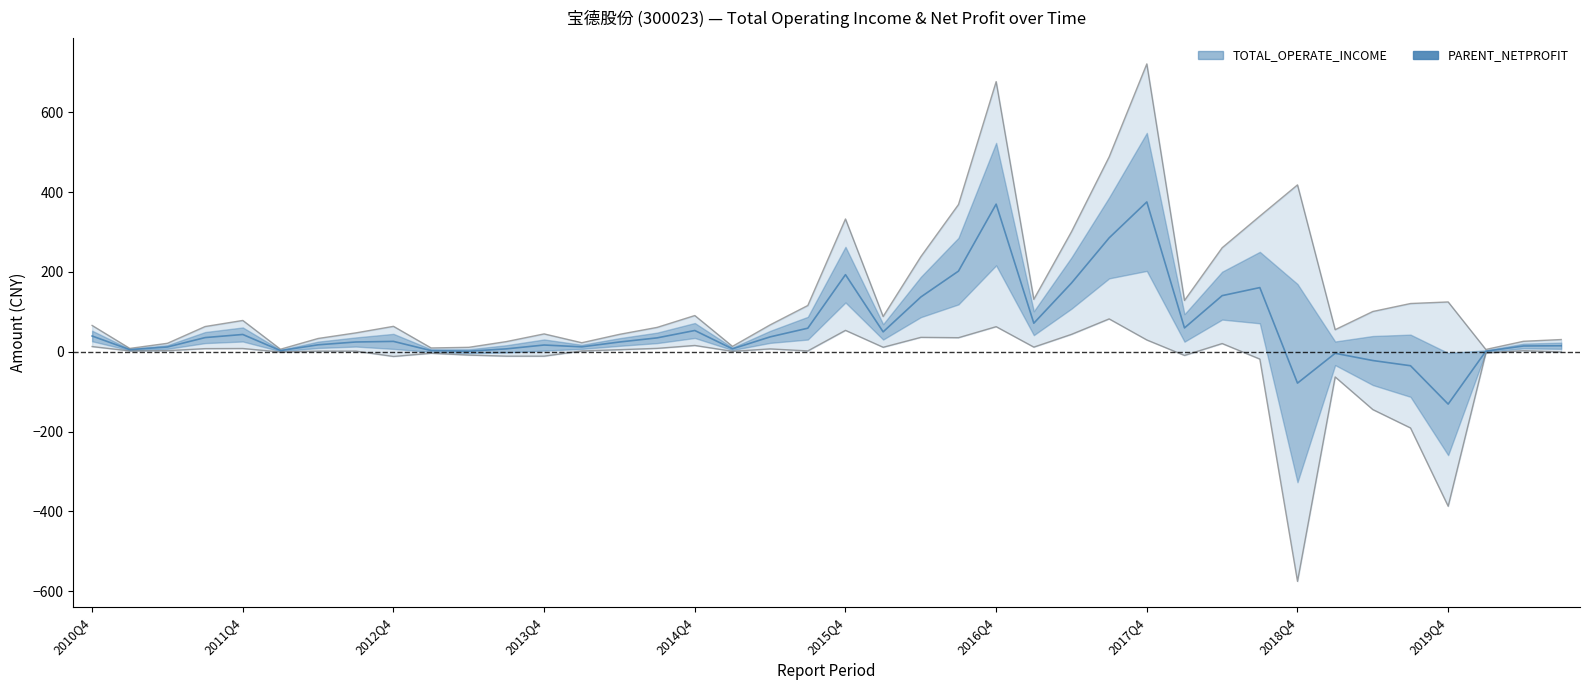

Rank the series by their maximum value, from highest to lowest.

TOTAL_OPERATE_INCOME, PARENT_NETPROFIT